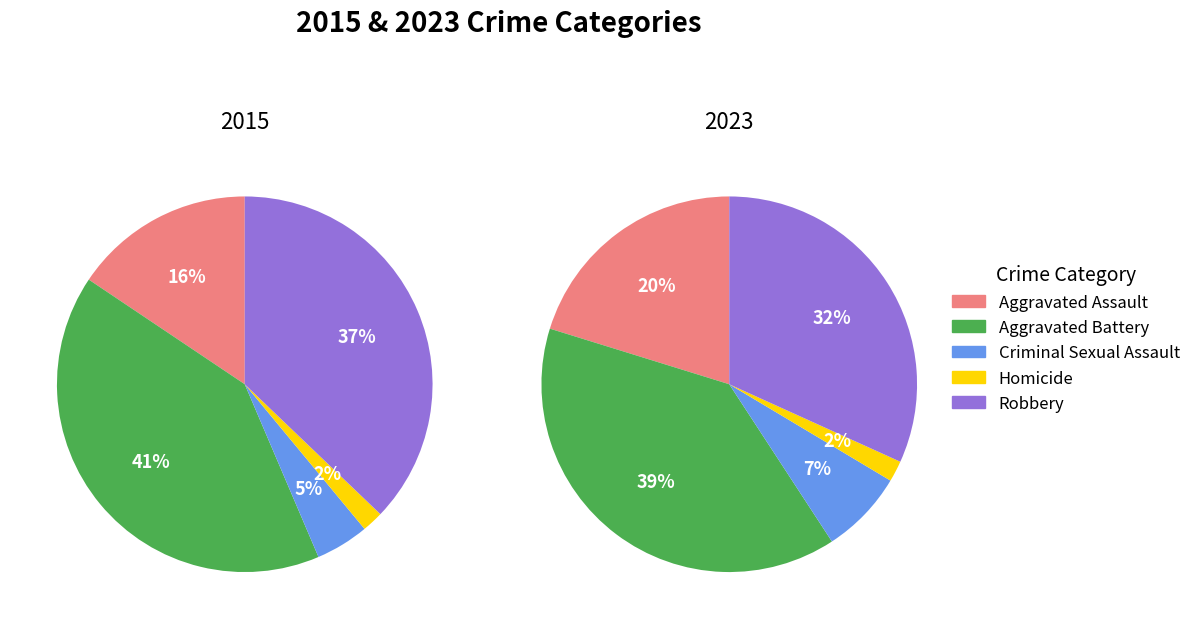

To the nearest percent, what is the difference between the largest and smallest slice percentages?

37%